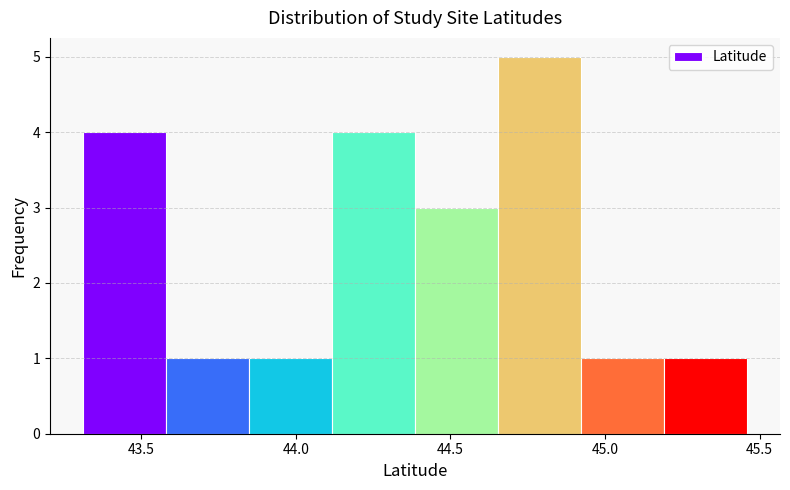

Reading left to right, transcribe this chart: for each bar, give the range it covers on the x-axis and its height. Neither the bar edges nor the heights are printed on the chart, so give them approximately, as read against the axes.

43.30 to 43.60: 4
43.60 to 43.85: 1
43.85 to 44.10: 1
44.10 to 44.40: 4
44.40 to 44.65: 3
44.65 to 44.90: 5
44.90 to 45.20: 1
45.20 to 45.45: 1